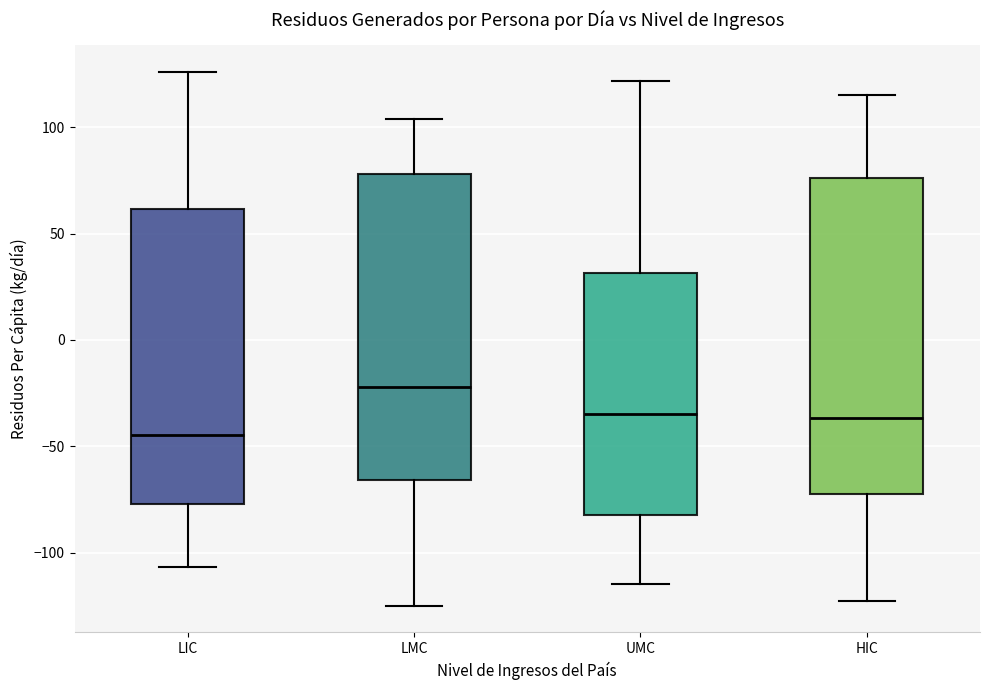

Reading left to right, transcribe this box plot: for each box, give where its median line is, the range the box spans, and where its two whiskers end, as read against the y-axis. The values are not printed on the chart, so give them approximately, as read against the axis.

LIC: median -45, box -75 to 60, whiskers -105 to 125
LMC: median -20, box -65 to 80, whiskers -125 to 105
UMC: median -35, box -80 to 30, whiskers -115 to 120
HIC: median -35, box -70 to 75, whiskers -125 to 115